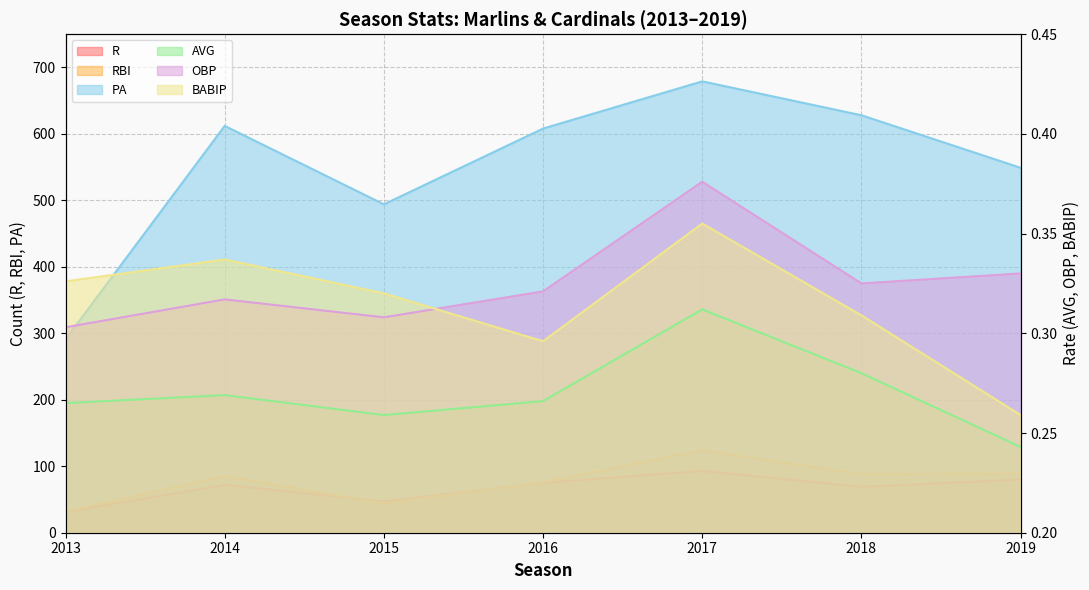

What is the lowest value of the AVG series?

0.2